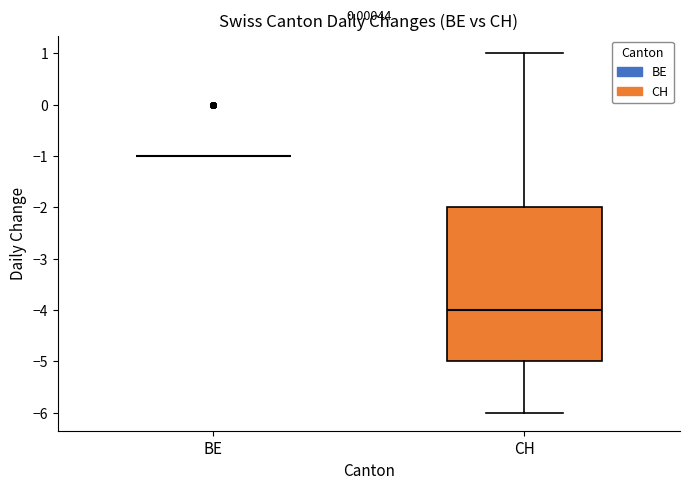

Reading left to right, transcribe this box plot: for each box, give where its median line is, the range the box spans, and where its two whiskers end, as read against the y-axis. The values are not printed on the chart, so give them approximately, as read against the axis.

BE: box collapsed to a line at -1, whiskers -1 to -1
CH: median -4, box -5 to -2, whiskers -6 to 1